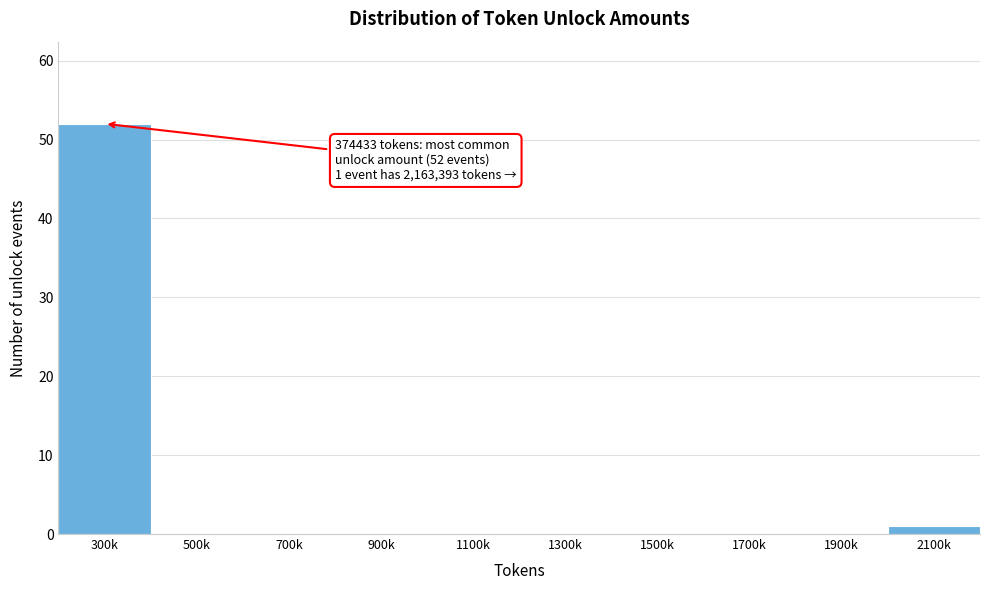

Reading right to left, list all the values displayed in this chart.

2100k=1	1900k=0	1700k=0	1500k=0	1300k=0	1100k=0	900k=0	700k=0	500k=0	300k=52